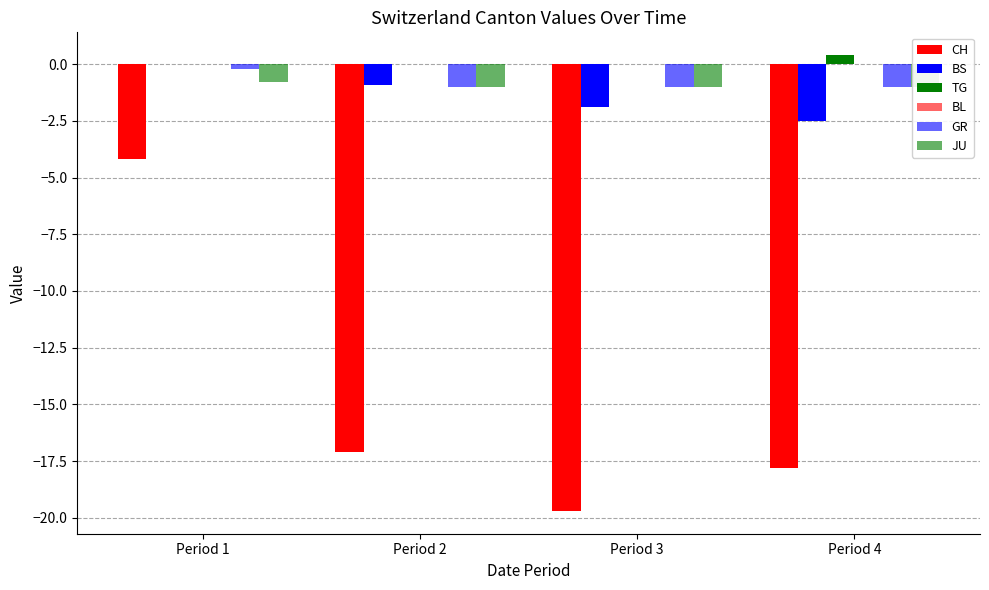

Is it true that BL equals 0.0 at Period 2?

True